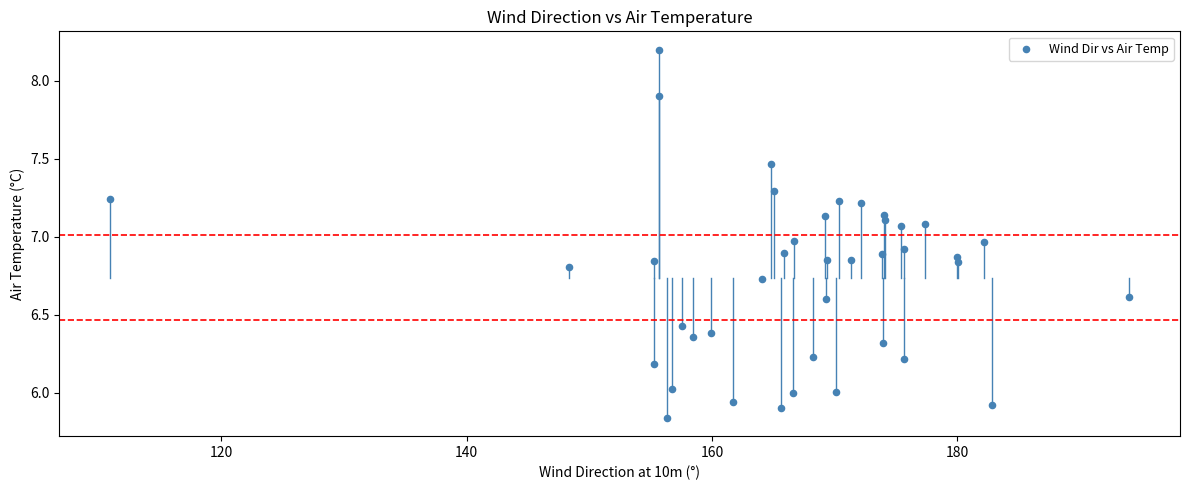

What is the range of Y values (max minus min)?

2.4